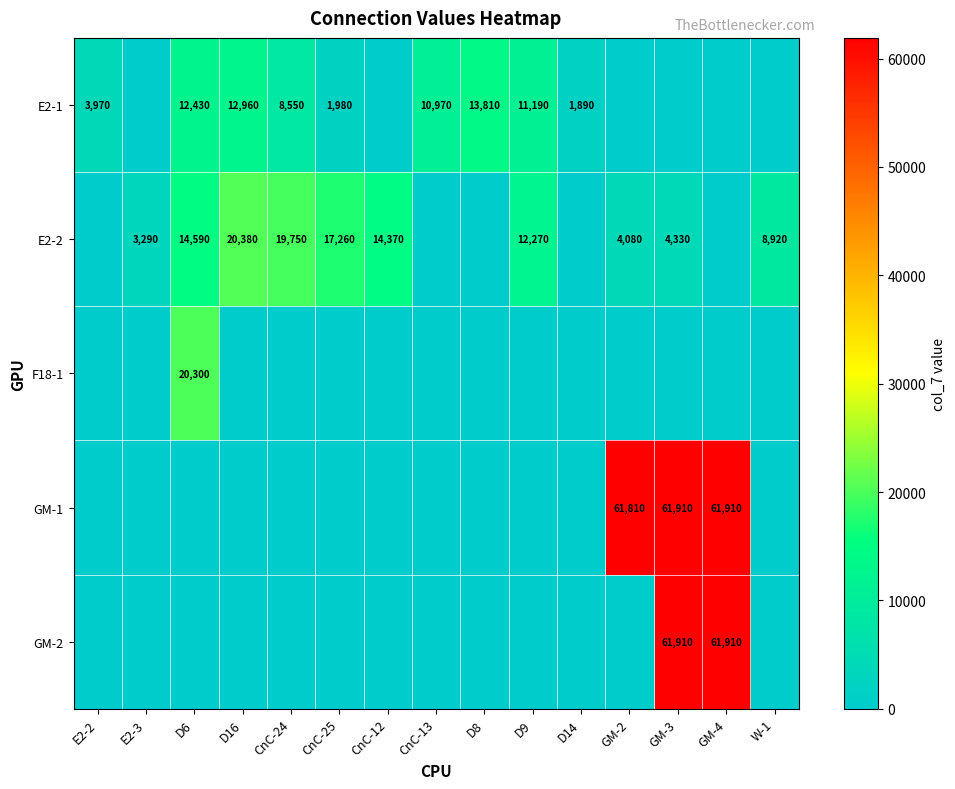

True or false: E2-2 has a value of 17260 at CnC-25.

True